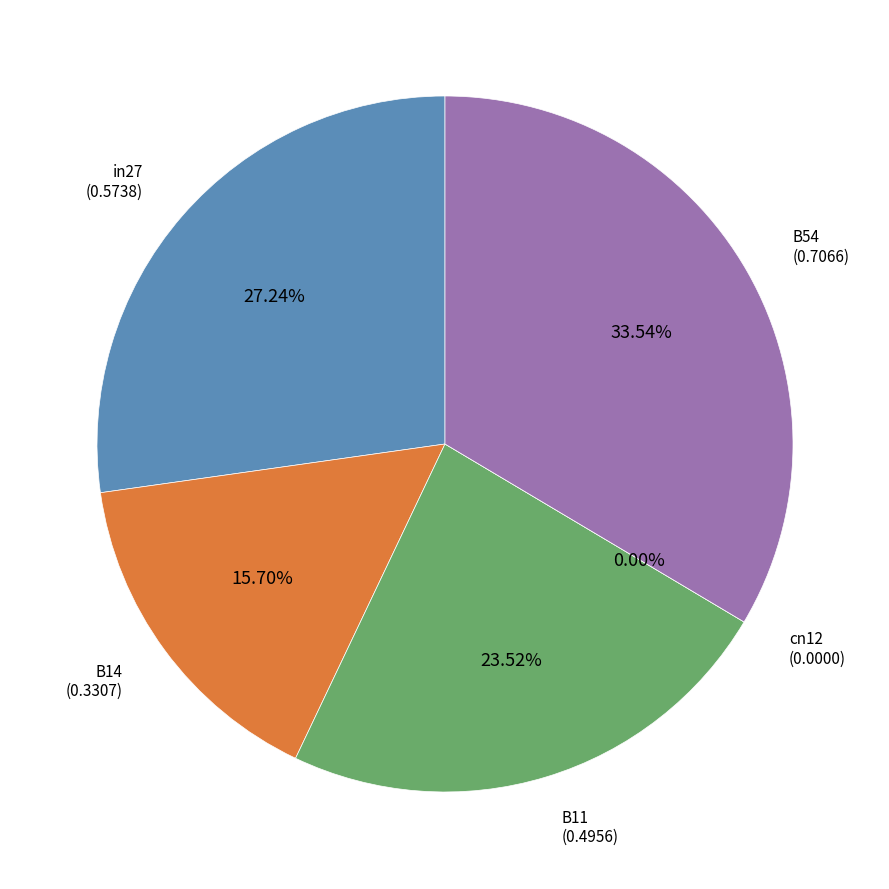

Combined, do cn12 and in27 account for over 50%?

No